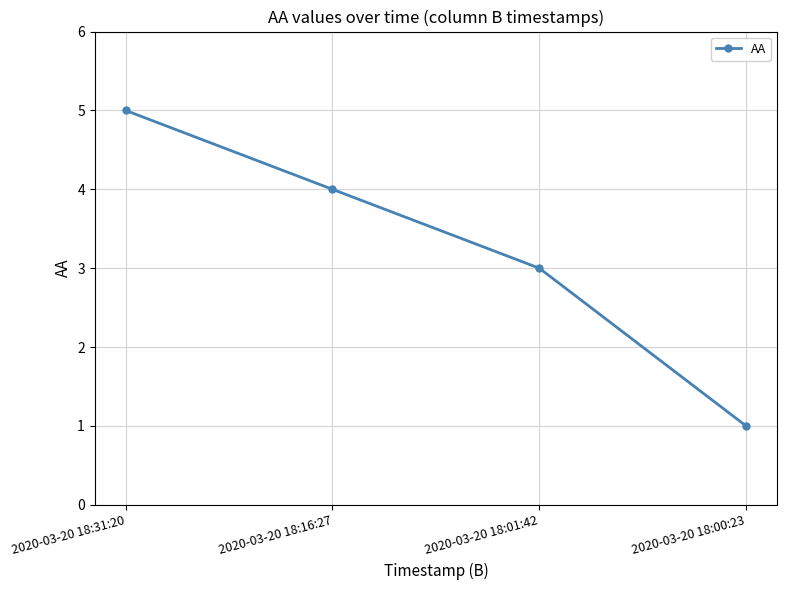

The value at 2020-03-20 18:00:23 is 2. True or false?

False